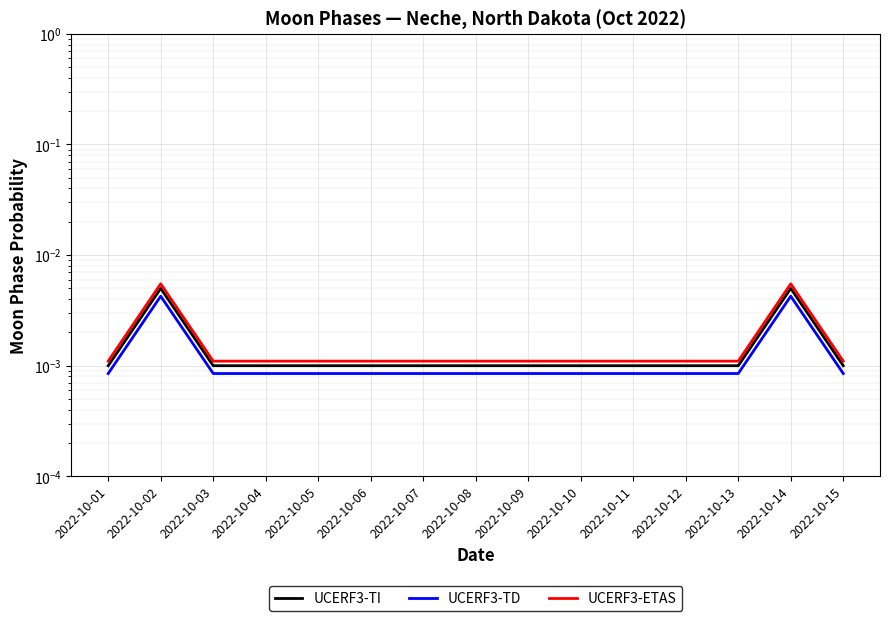

What are all the series names shown in the legend?

UCERF3-TI, UCERF3-TD, UCERF3-ETAS